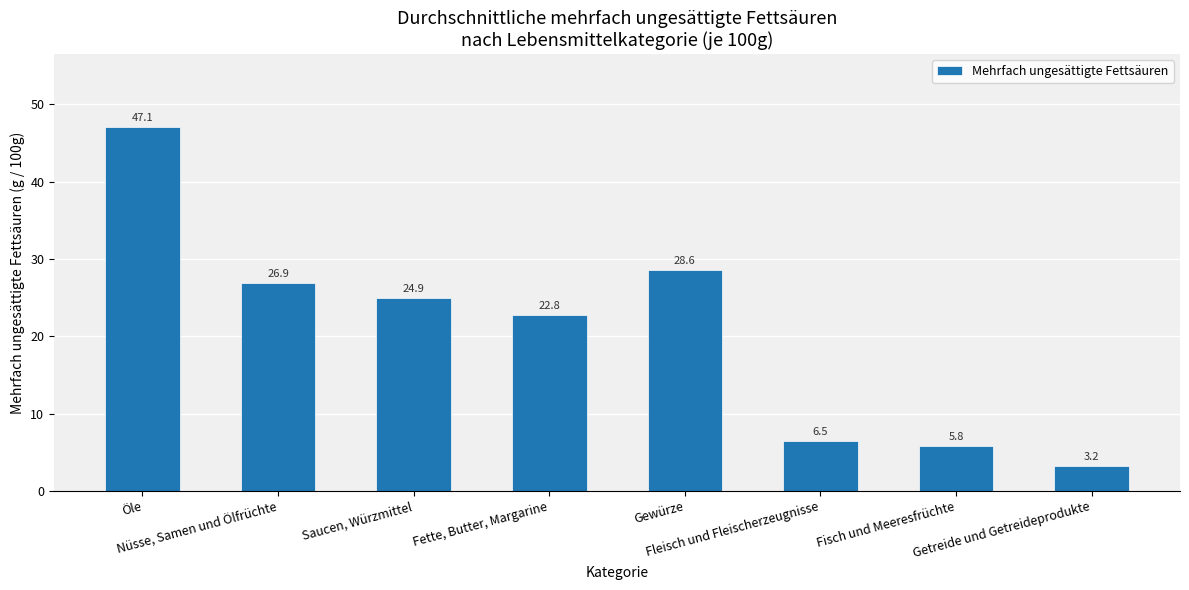

The chart shows a value of 10.4 at Fleisch und Fleischerzeugnisse. True or false?

False